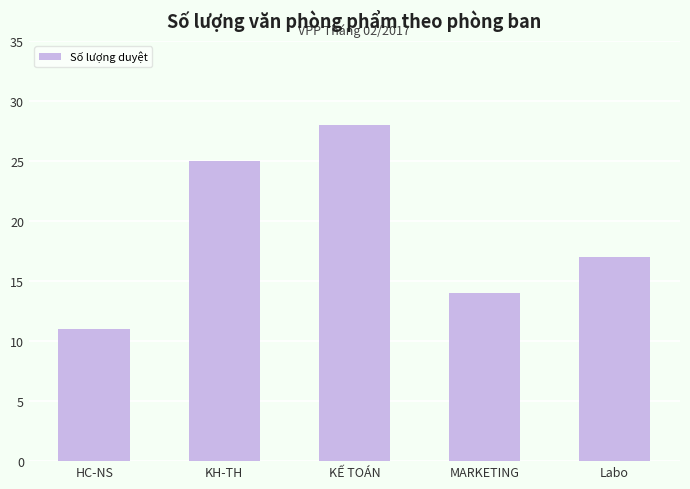

Approximately how many times larger is the value at MARKETING compared to KẾ TOÁN?

0.5